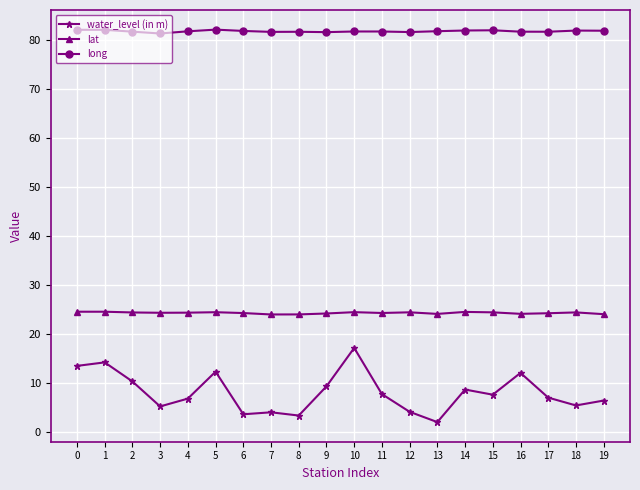

What is the value of the long point at the 12th from the left?

81.8